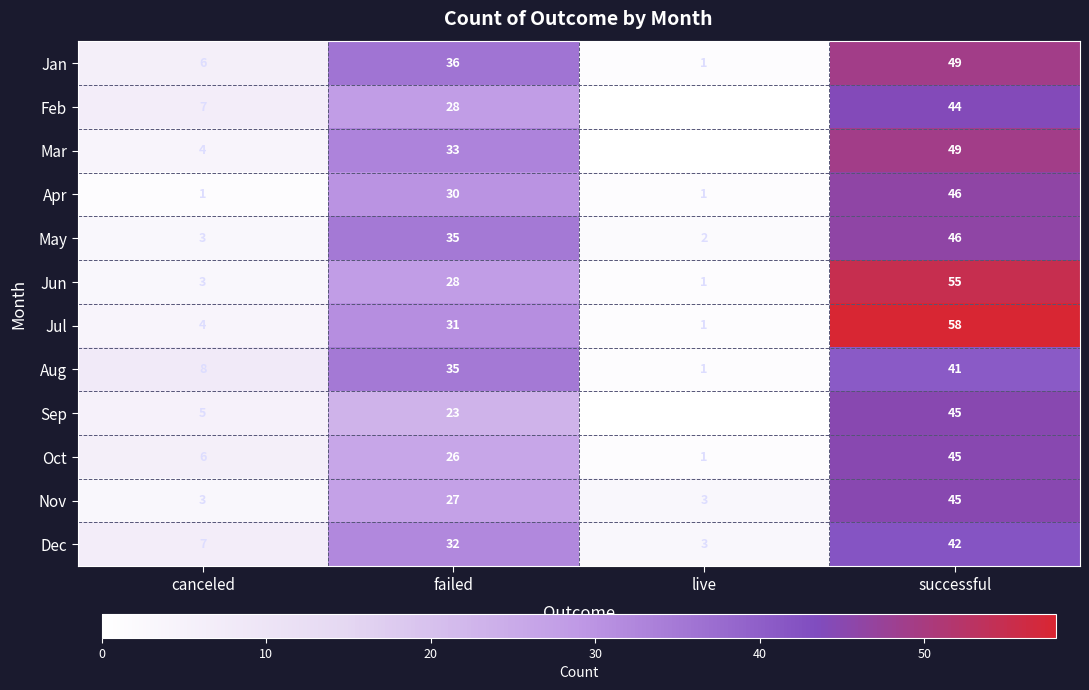

At which label is Apr closest to 23?

failed